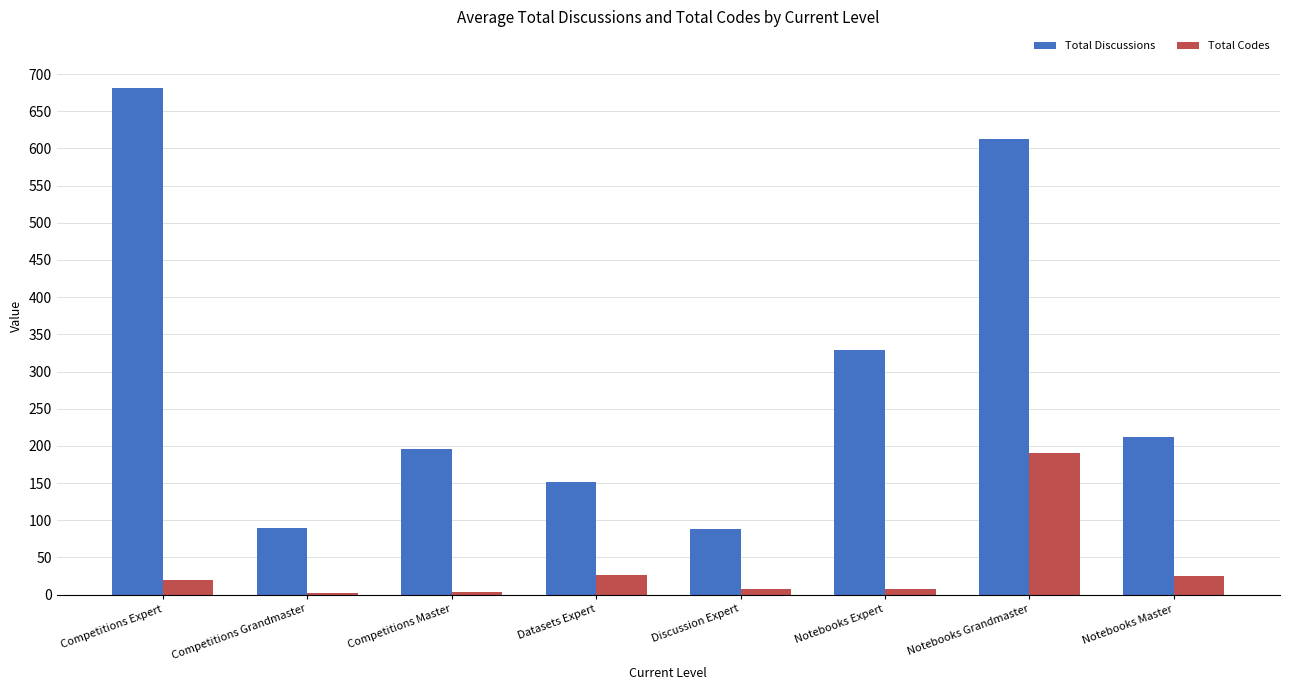

What is the spread (max minus min) of values at Notebooks Grandmaster?

423